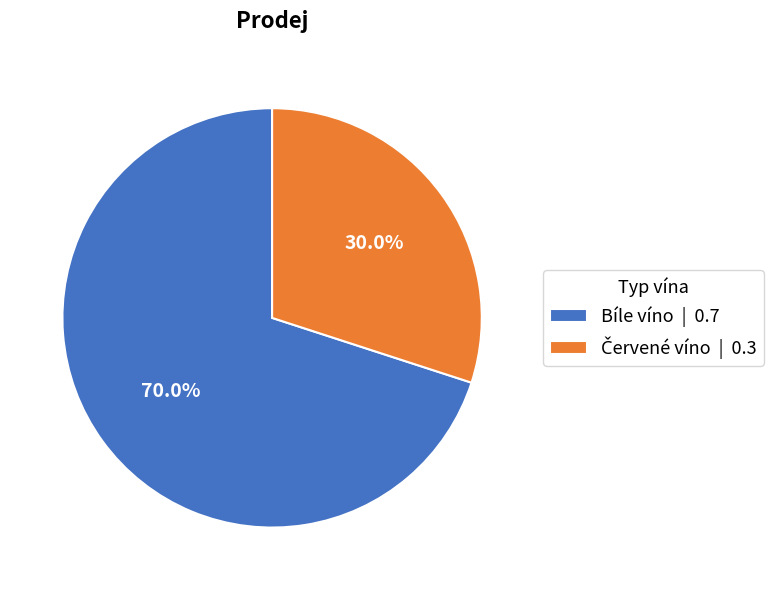

What percentage is NOT represented by Bíle víno | 0.7?

30.0%